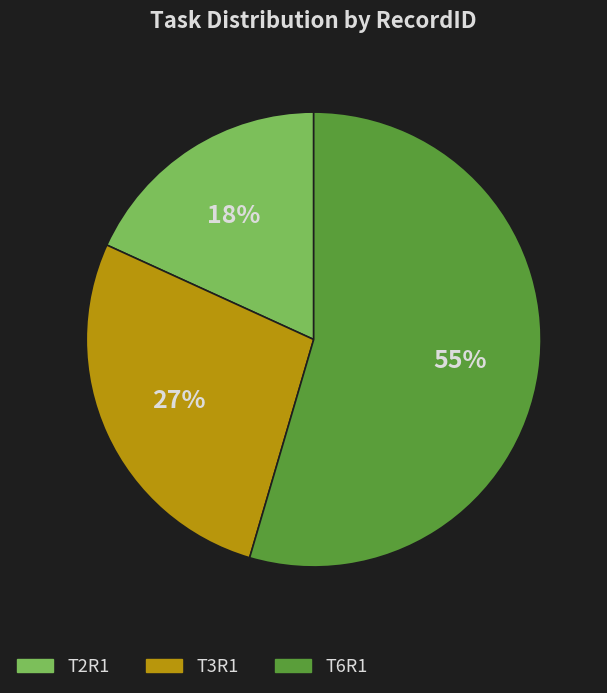

To the nearest percent, what percentage of the pie is T2R1?

18%